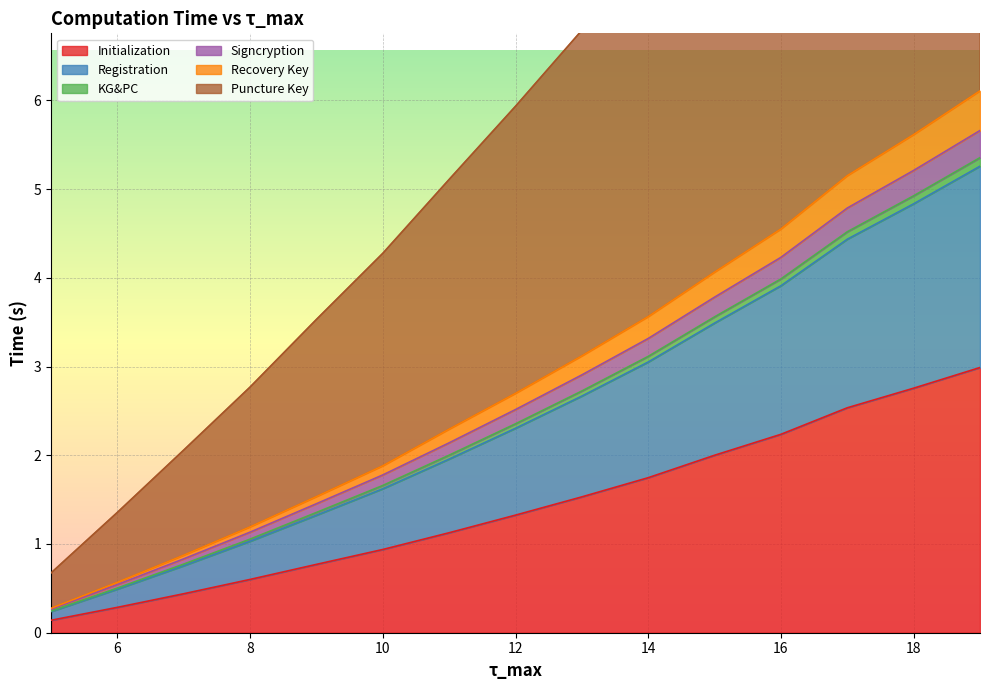

At which category is the sum across all series the highest?

19